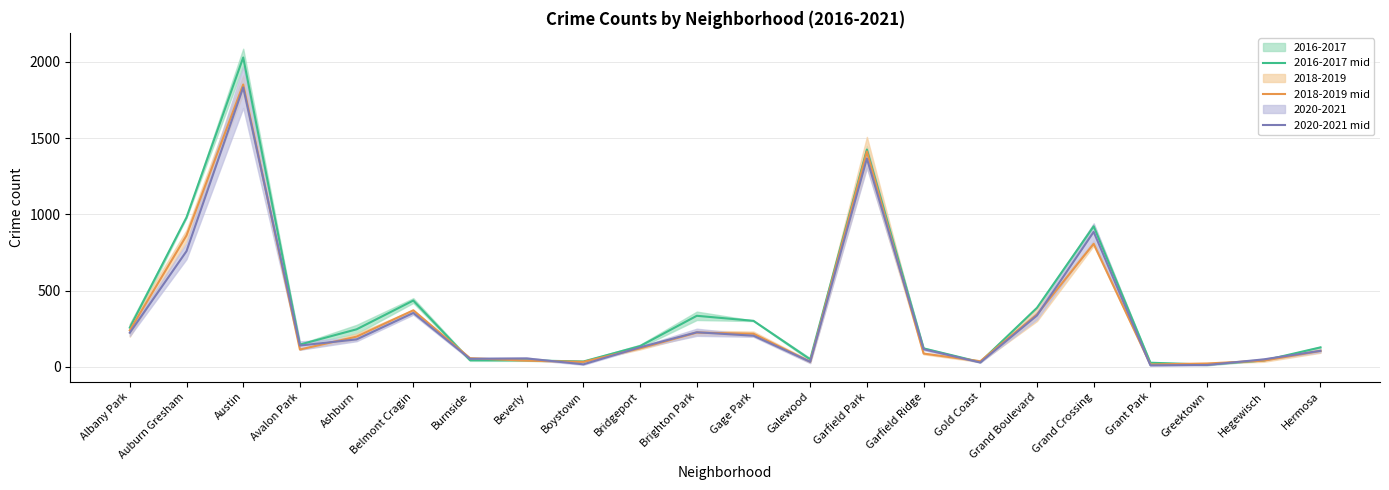

How many interior local peaks does the 2016-2017 mid series have?

5